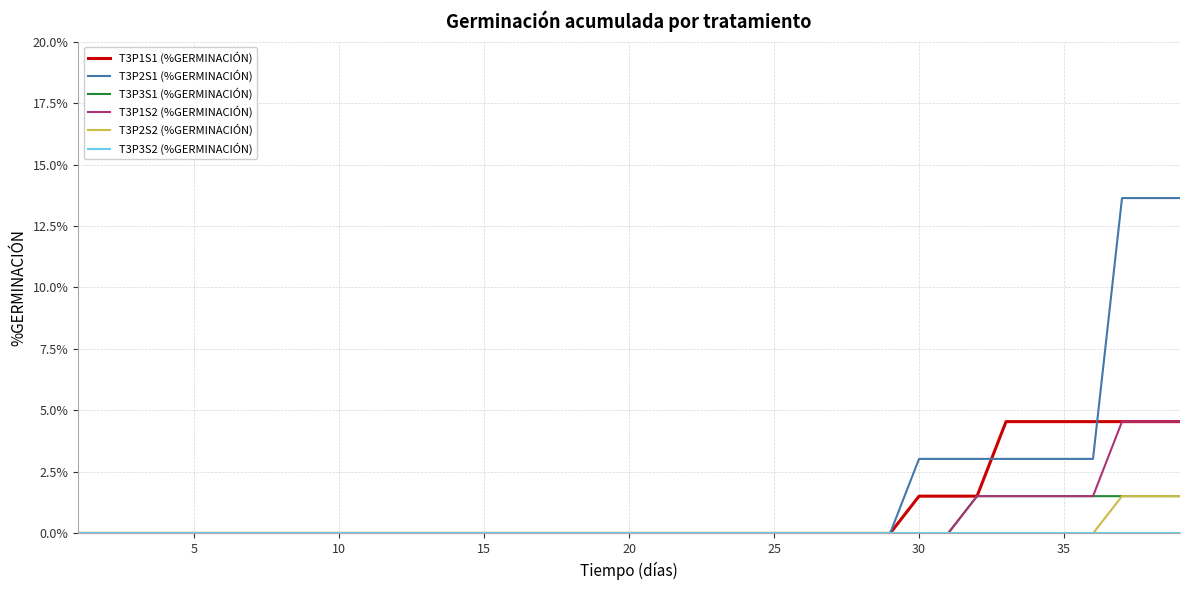

Does the chart display data point markers on the line(s)?

No